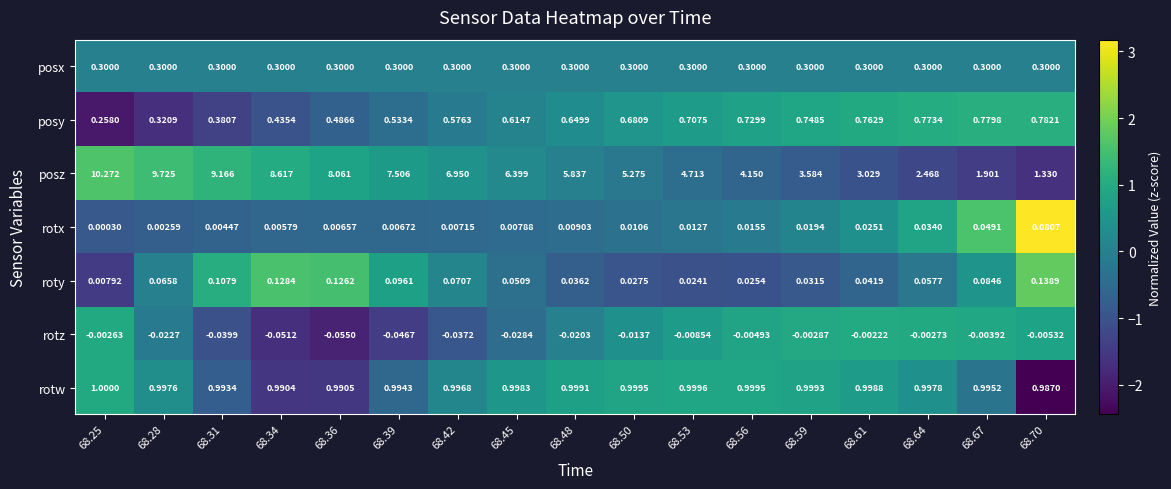

List the series in order of their peak value, lowest first.

rotz, rotx, roty, posx, posy, rotw, posz